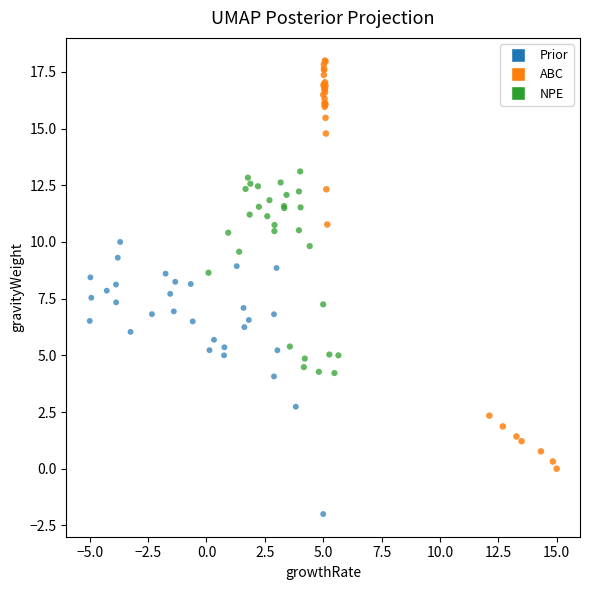

Which series contains the lowest Y value?

Prior